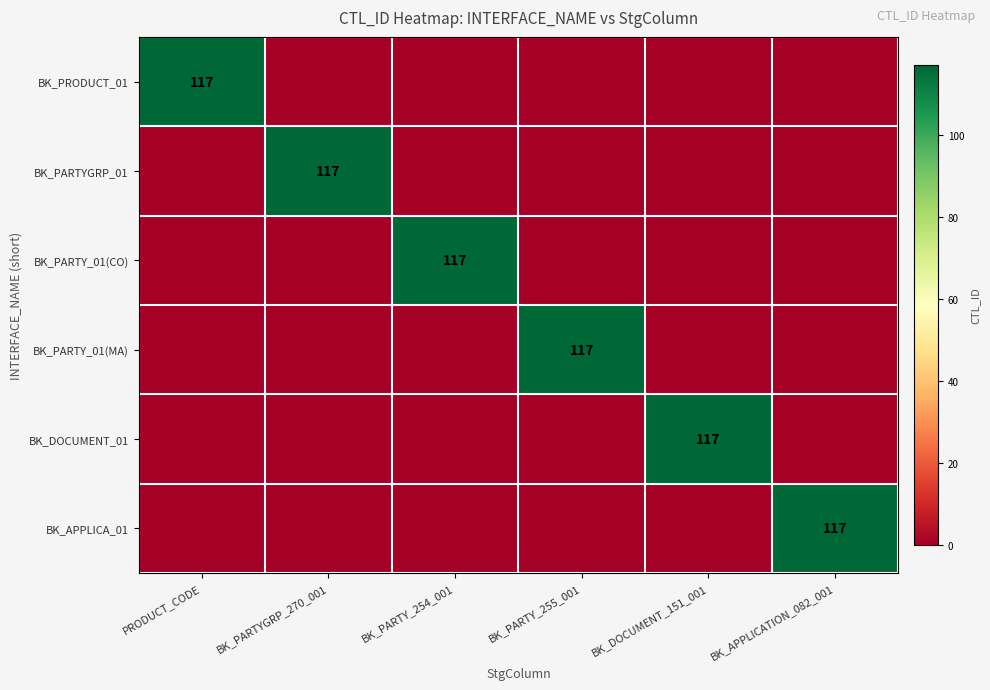

Is it true that BK_PRODUCT_01 equals 191 at PRODUCT_CODE?

False